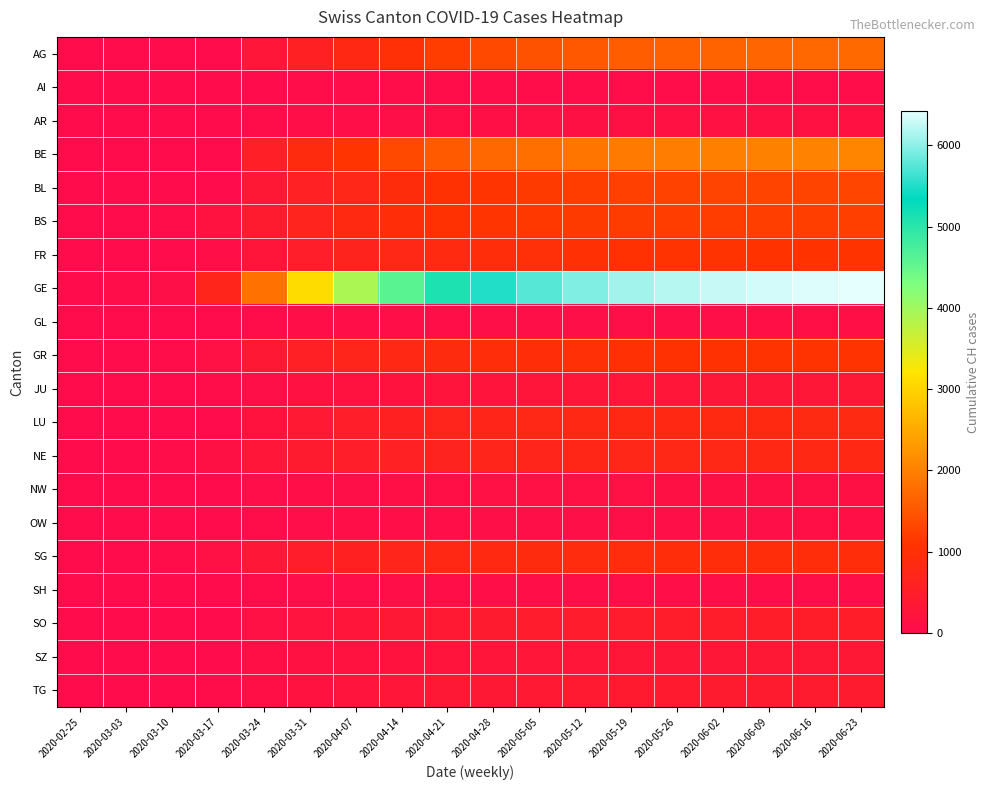

At 2020-05-05, list the series in order from smallest to largest.

AI, SH, OW, GL, NW, AR, JU, SZ, TG, SO, NE, LU, SG, GR, FR, BS, BL, AG, BE, GE